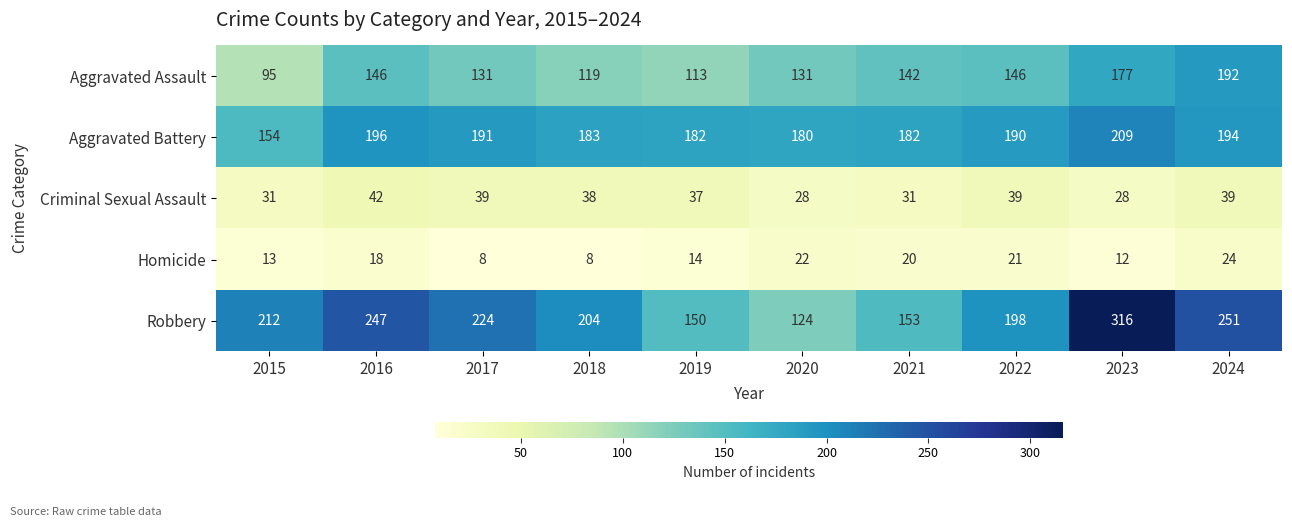

What is the minimum value shown in the chart?

8